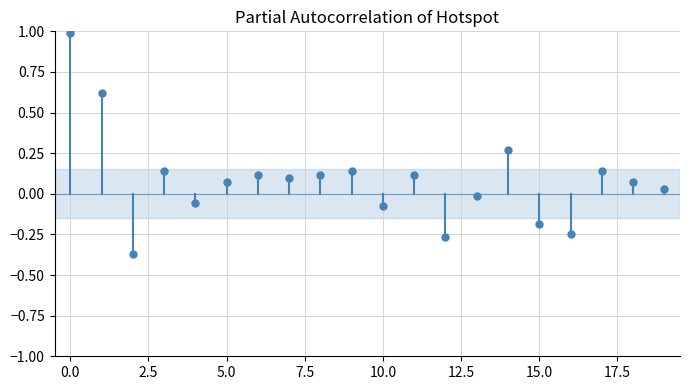

Does the chart display data point markers on the line(s)?

Yes